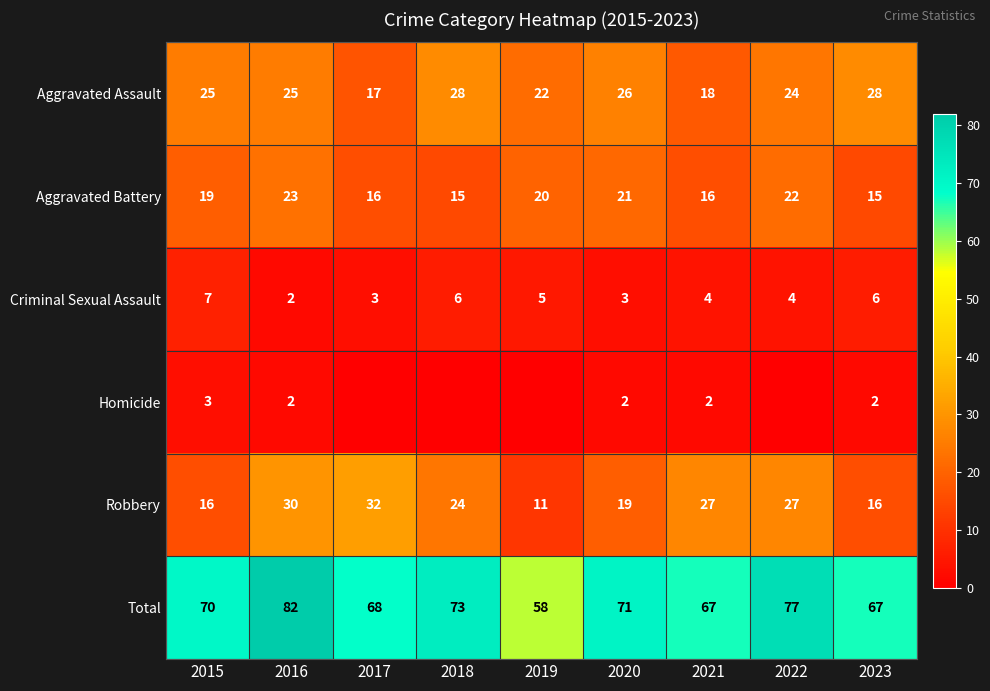

What is the difference between the second highest and minimum values in the Aggravated Assault series?

11